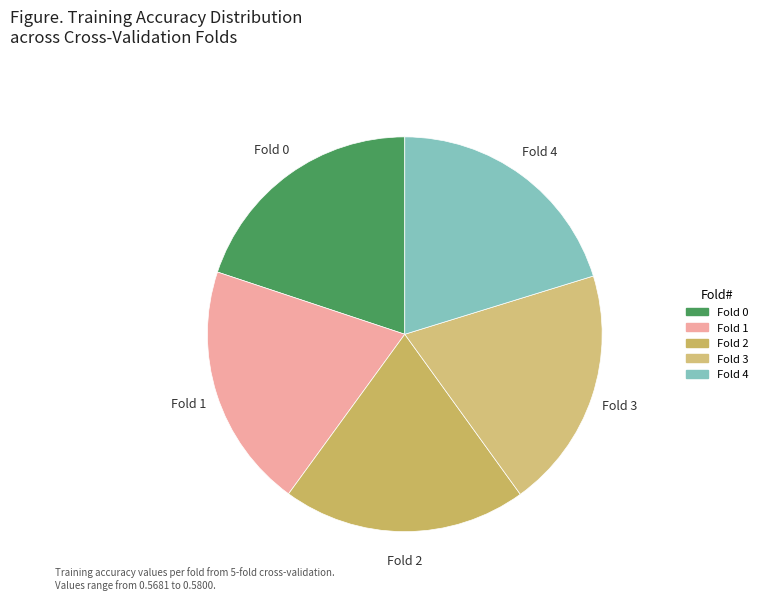

Count the number of slices in the pie.

5